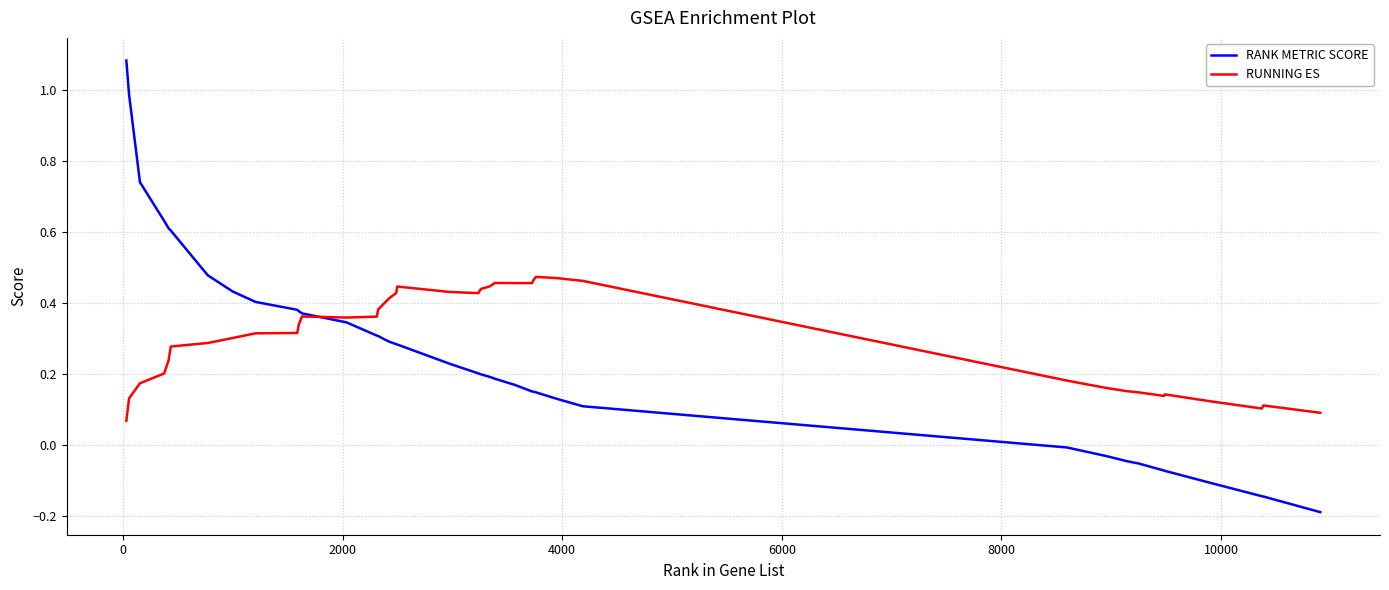

True or false: RUNNING ES and RANK METRIC SCORE intersect in this chart.

True